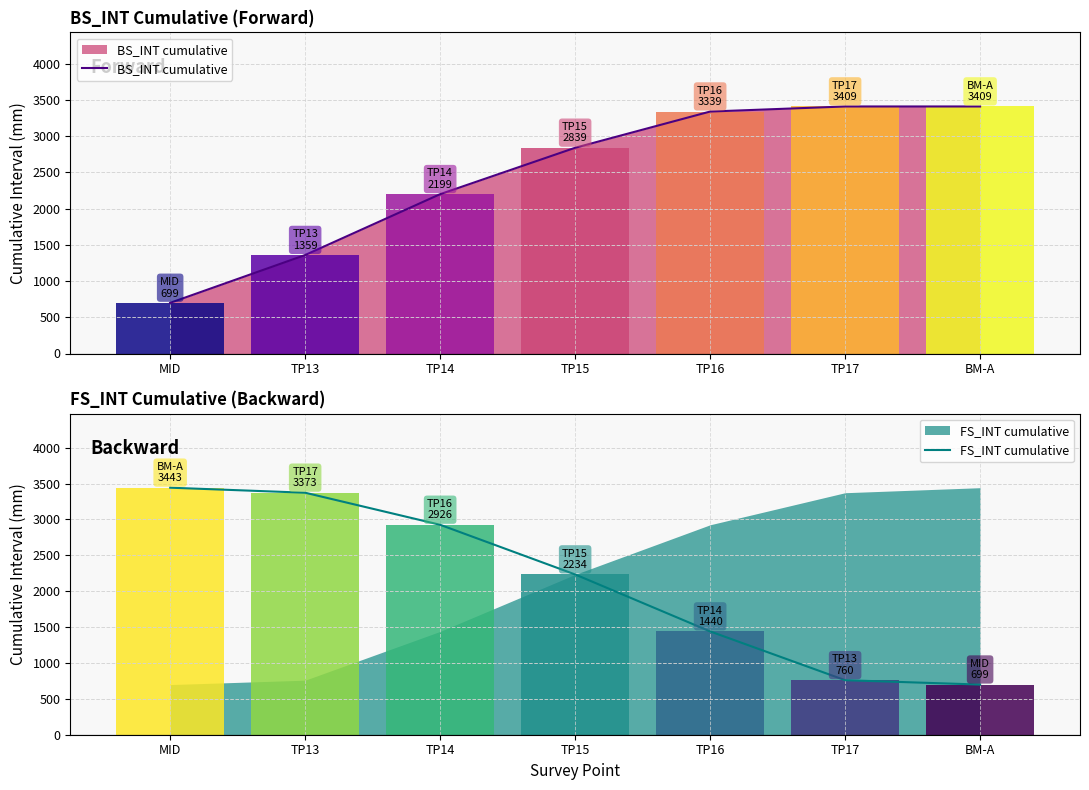

Which has a higher value, TP13 or TP17?

TP17